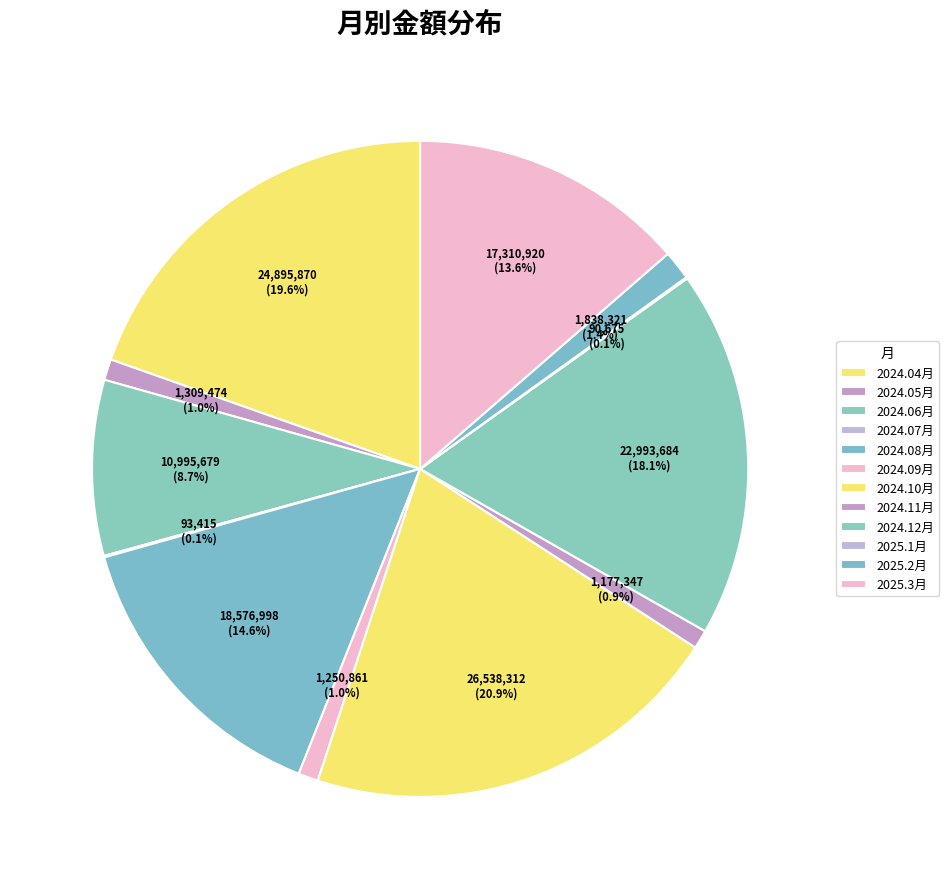

Which category has the biggest portion of the pie?

2024.10月